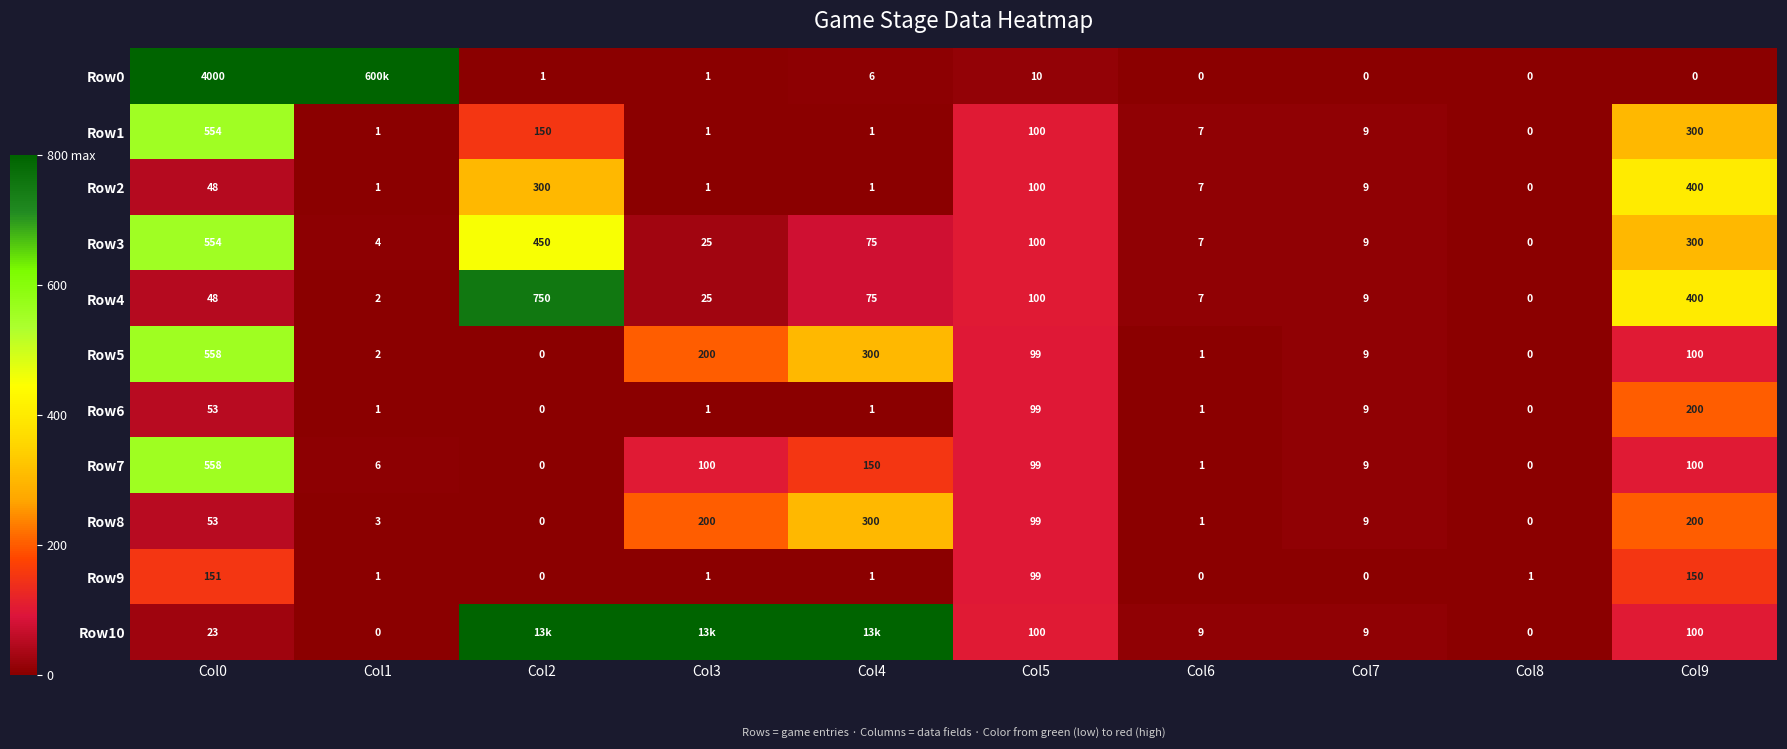

The value of Row9 at Col1 is 1. True or false?

True